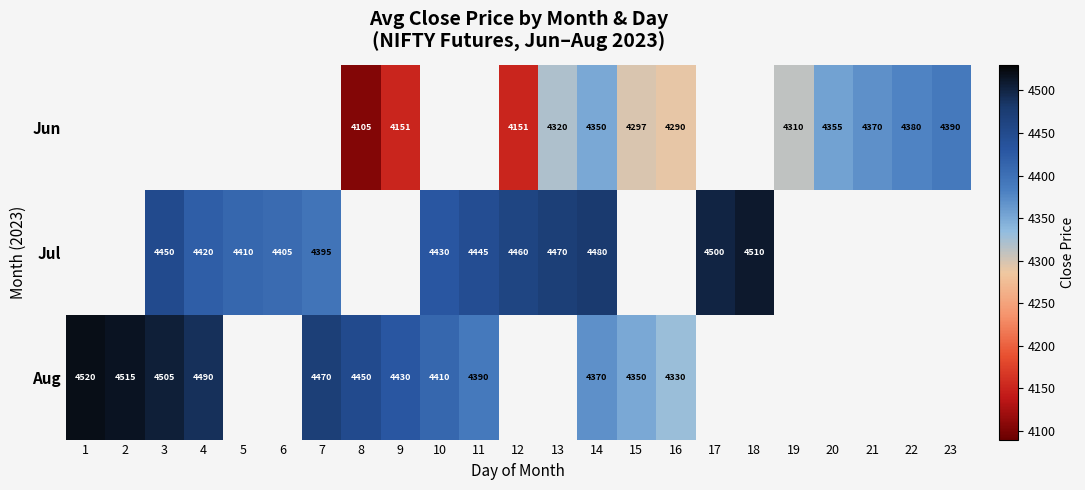

What is the spread (max minus min) of values at 14?

130